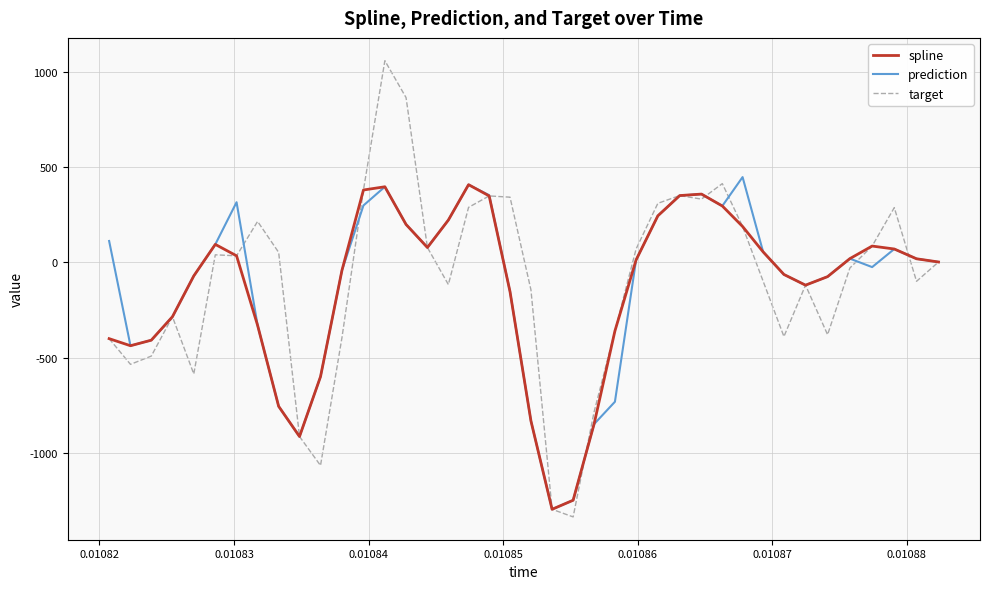

Which series has the largest range (max minus min)?

target